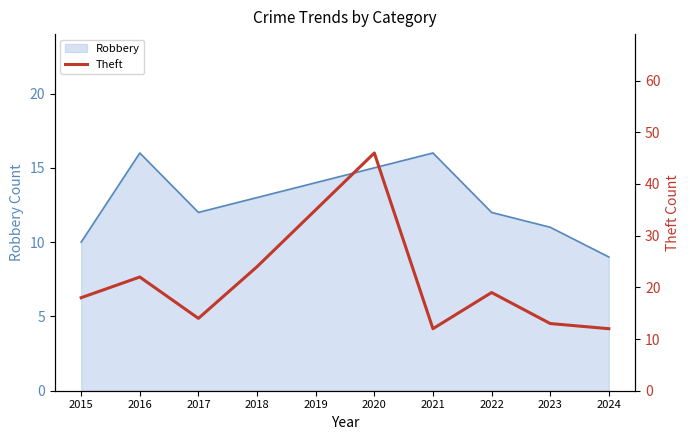

At which label does Robbery reach its minimum?

2024